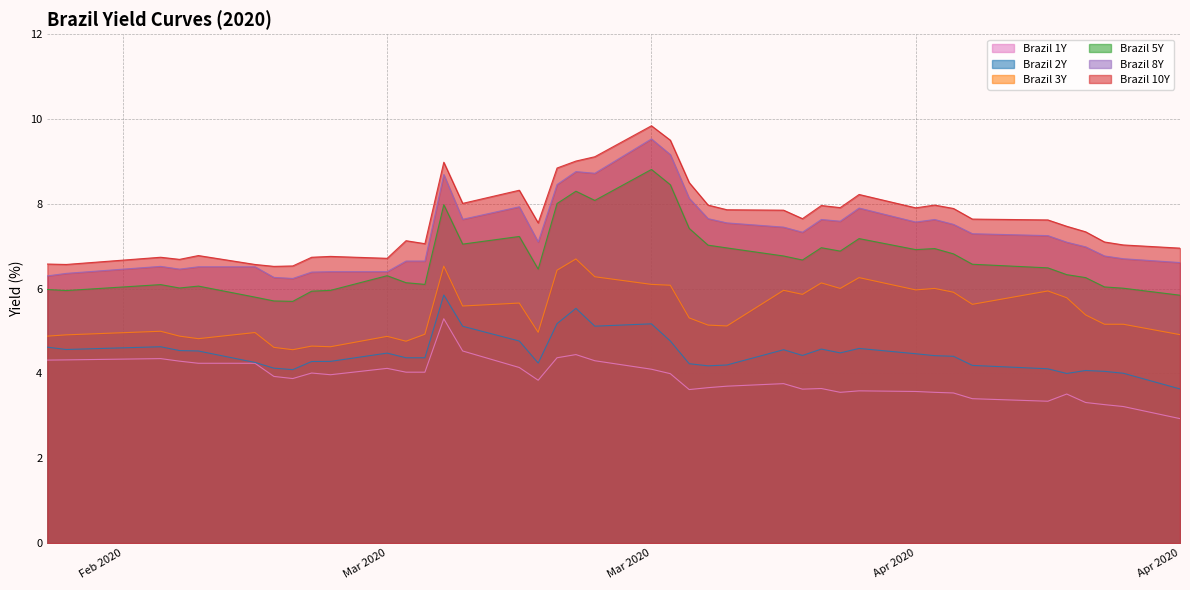

What is the lowest value of the Brazil 3Y series?

4.6